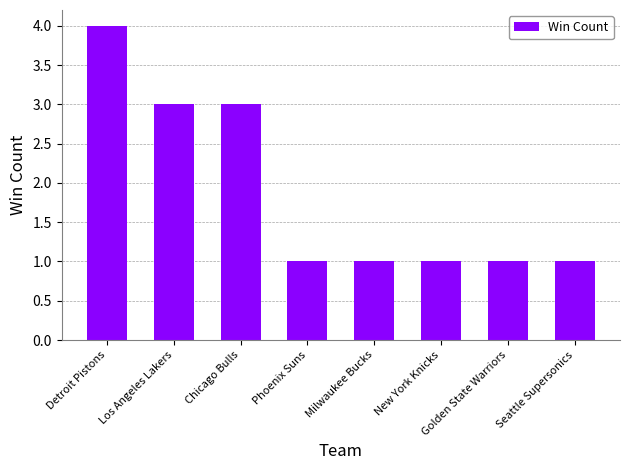

Count the values in the range 1 to 3.

7